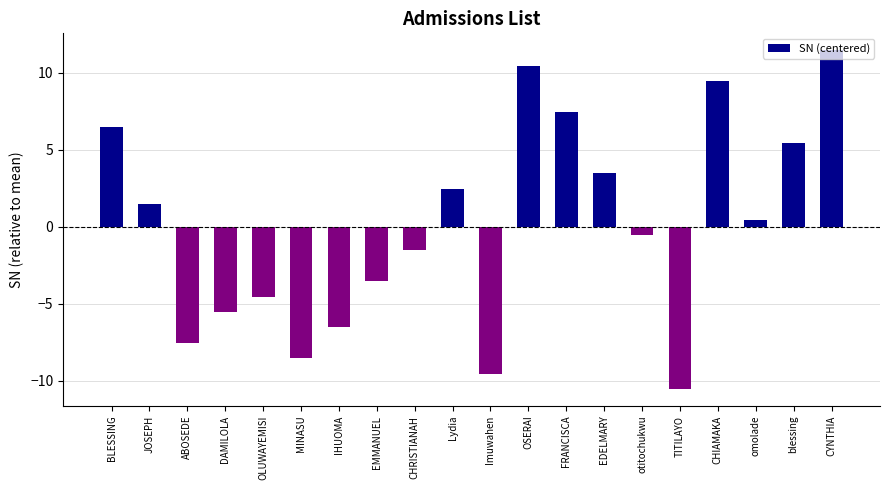

Which category has the lowest value across all series?

TITILAYO